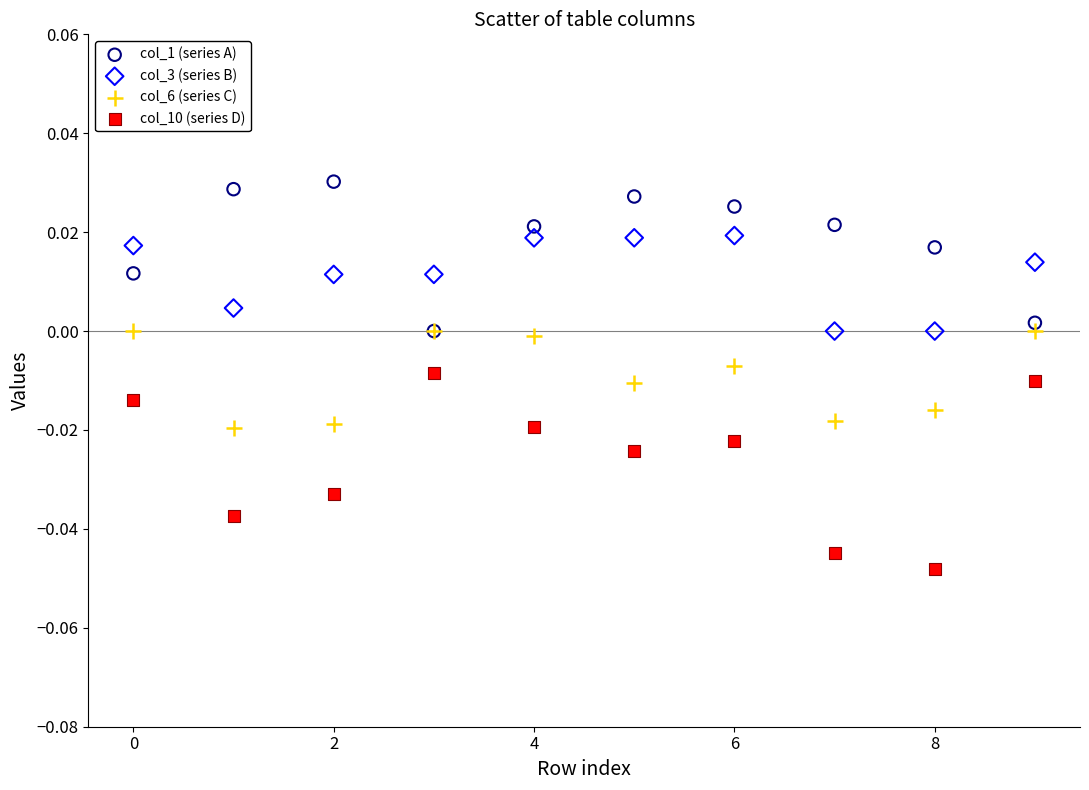

Which series has the widest spread of Y values?

col_10 (series D)